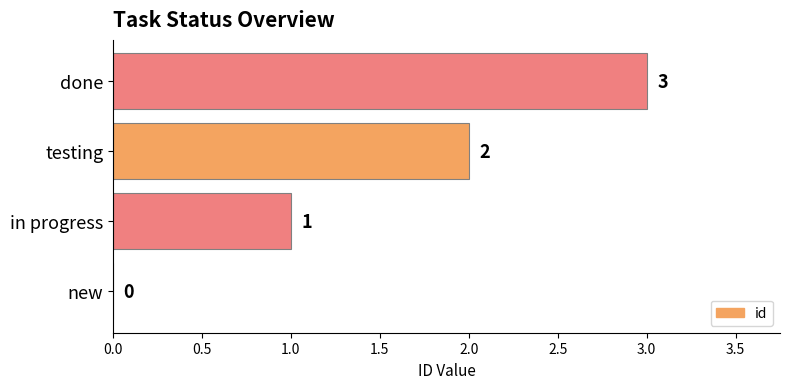

What is the sum of the values at new and done?

3